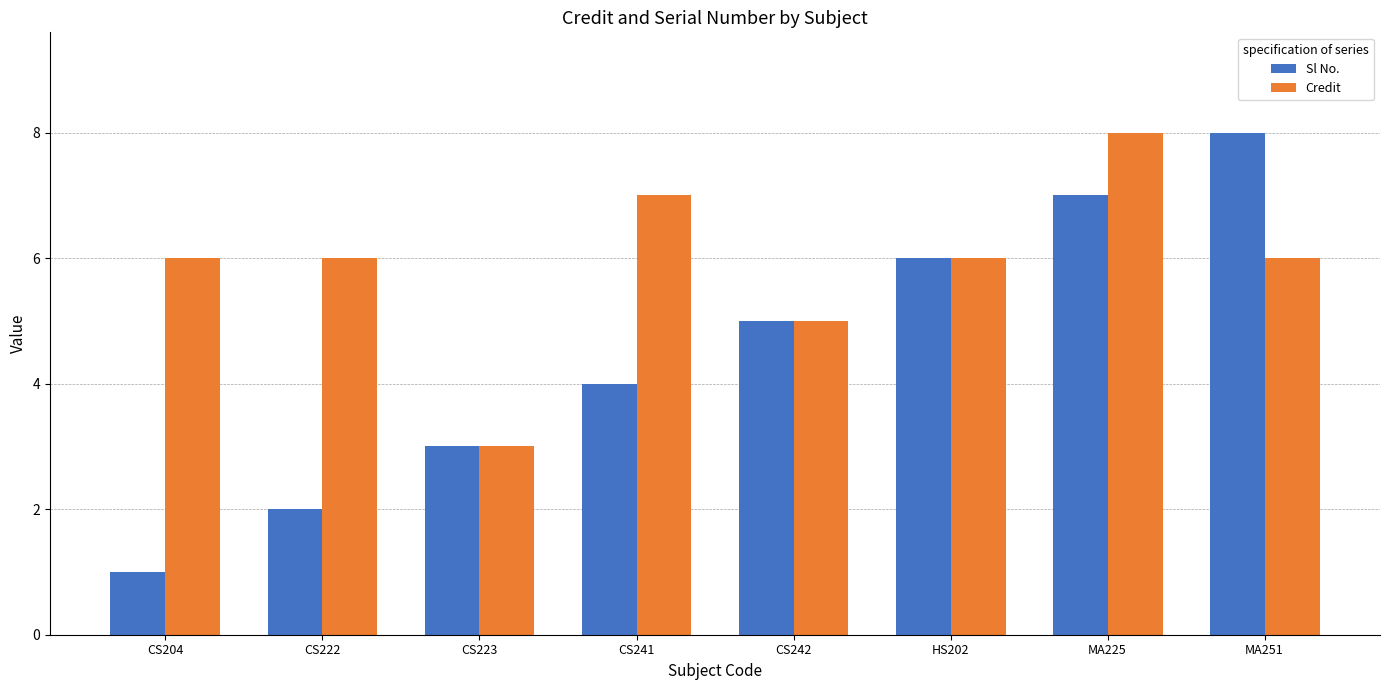

What is the label of the 1st bar from the right?

MA251